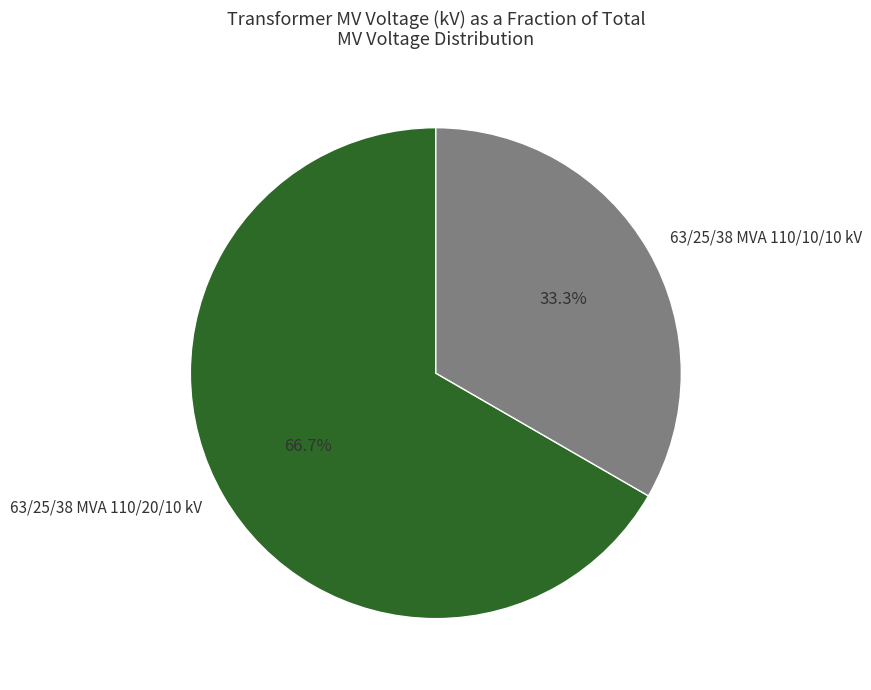

Does 63/25/38 MVA 110/10/10 kV account for over 50% of the chart?

No